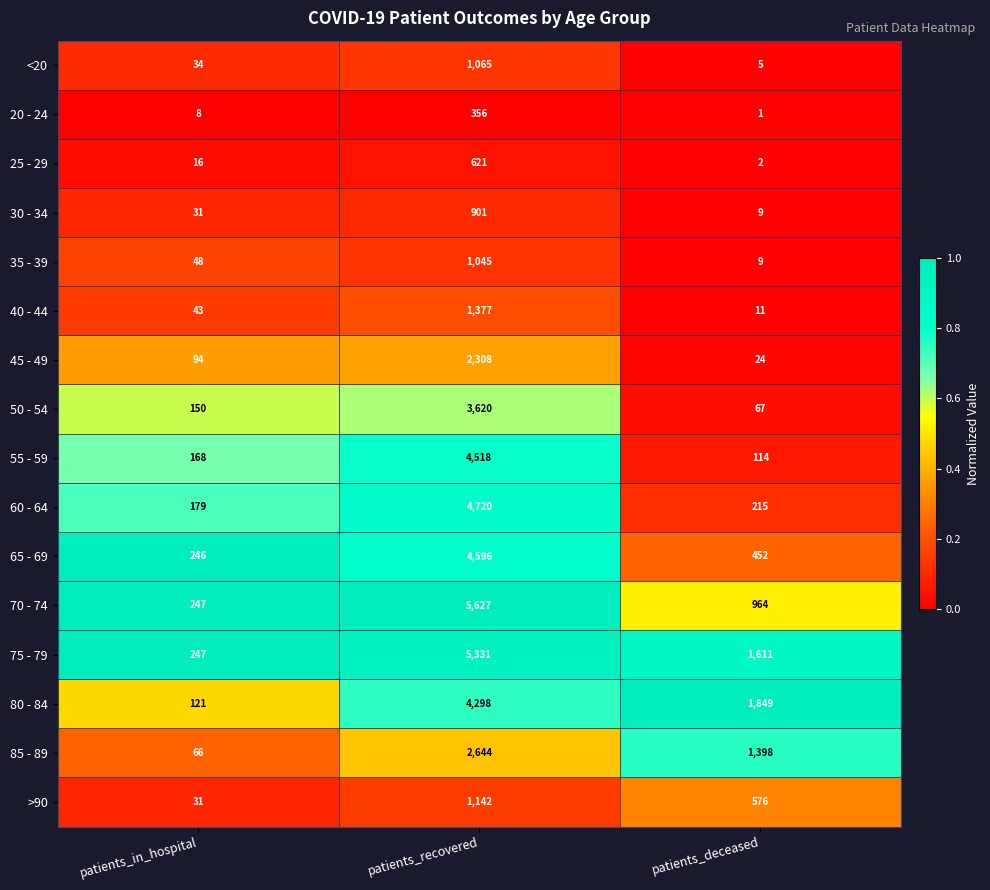

Between patients_in_hospital and patients_recovered, which series saw the biggest shift?

70 - 74